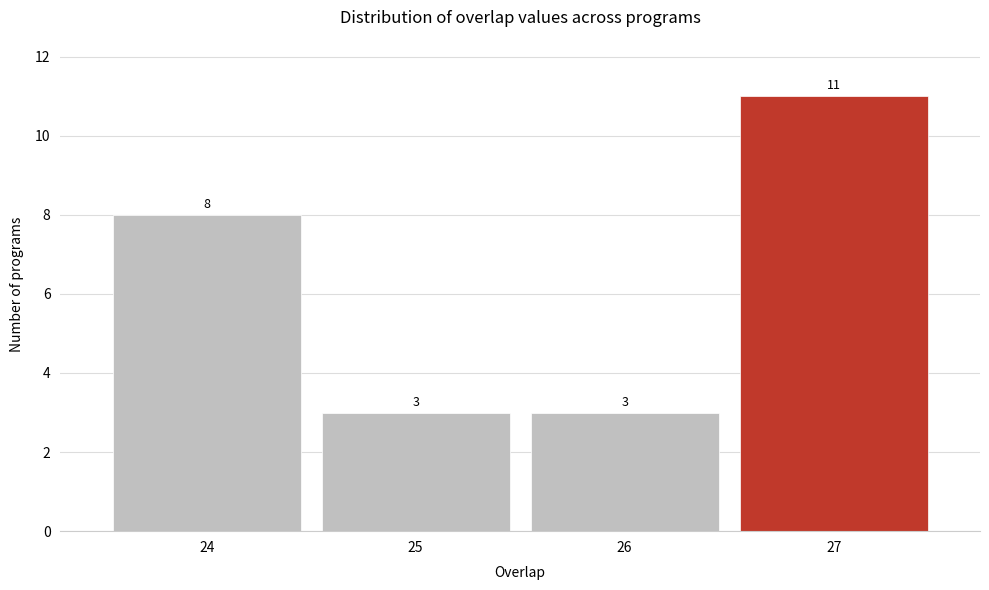

What is the height of the bar covering 26.5 to 27.5 on the x-axis?

11